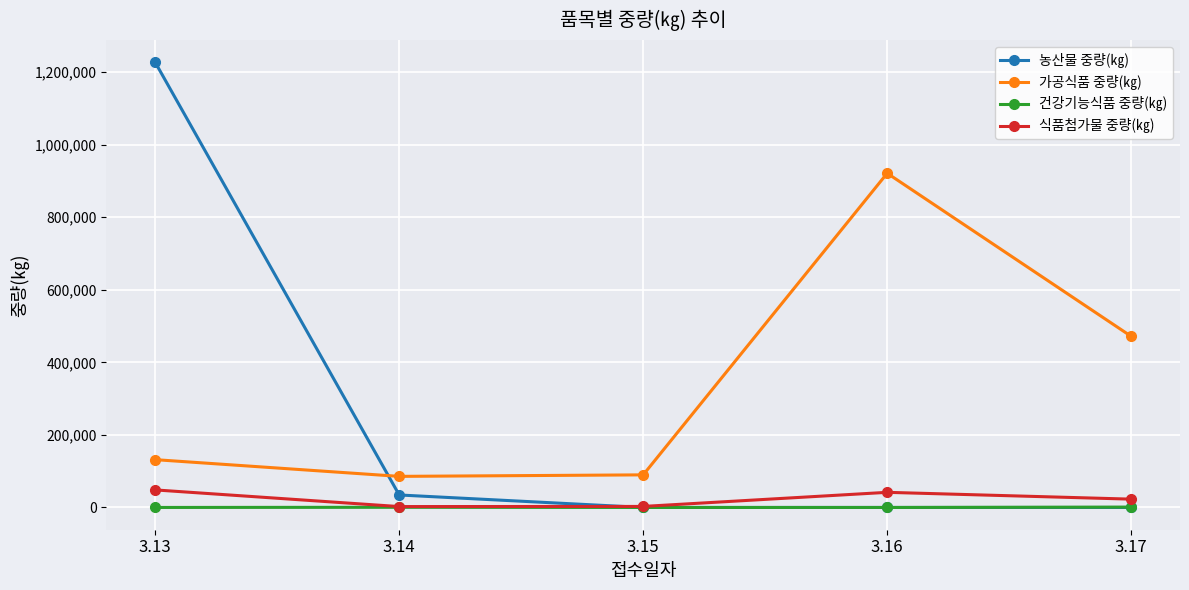

True or false: 가공식품 중량(㎏) and 농산물 중량(㎏) cross at least once.

True